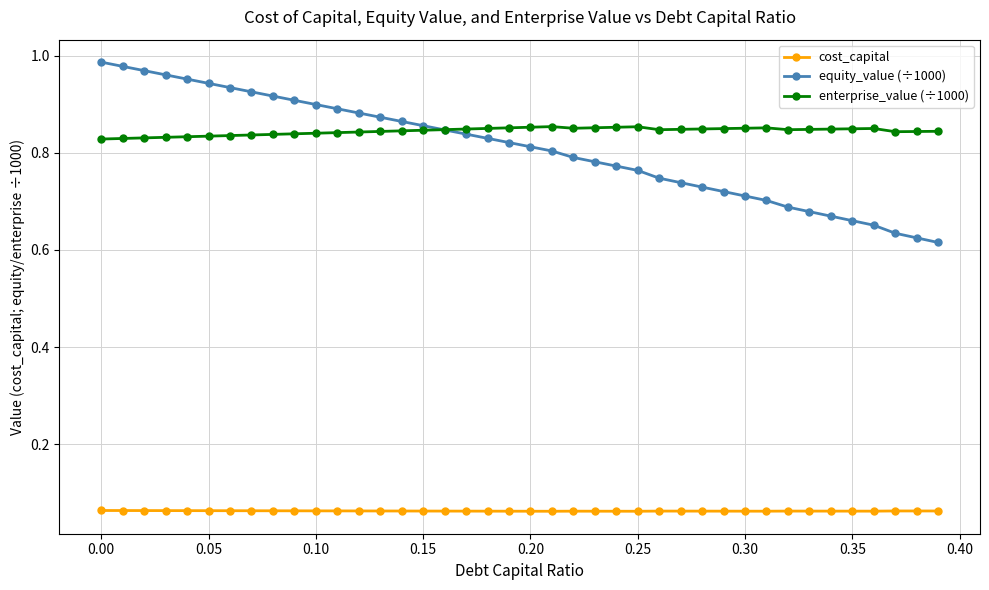

Which series has the widest spread of values?

equity_value (÷1000)